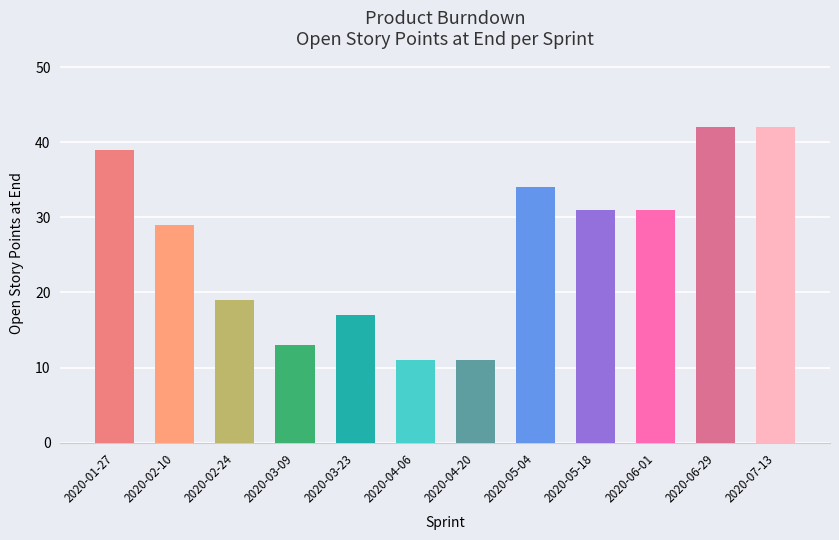

What is the difference between the maximum and minimum values?

31